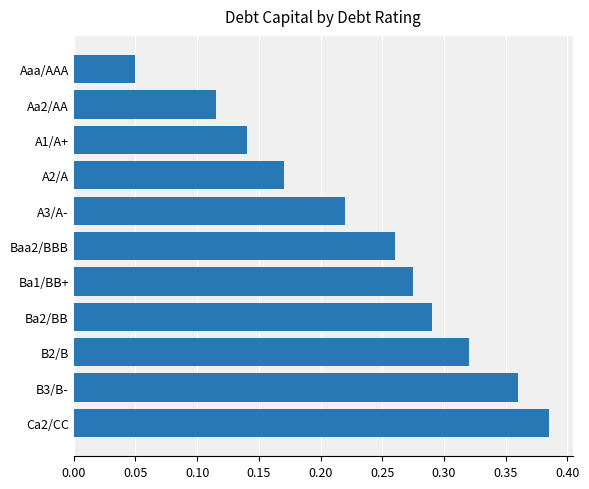

Rank the categories by value from highest to lowest.

Ca2/CC, B3/B-, B2/B, Ba2/BB, Ba1/BB+, Baa2/BBB, A3/A-, A2/A, A1/A+, Aa2/AA, Aaa/AAA